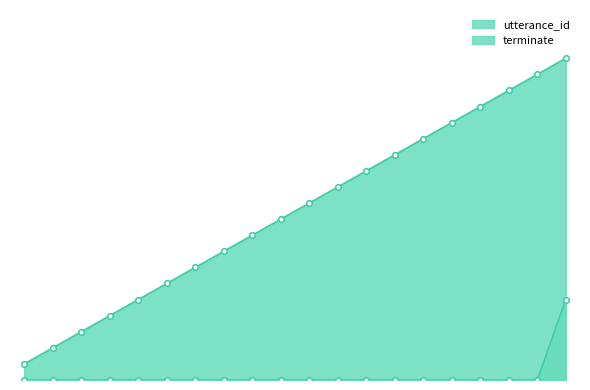

At how many categories does at least one series exceed 17?

3